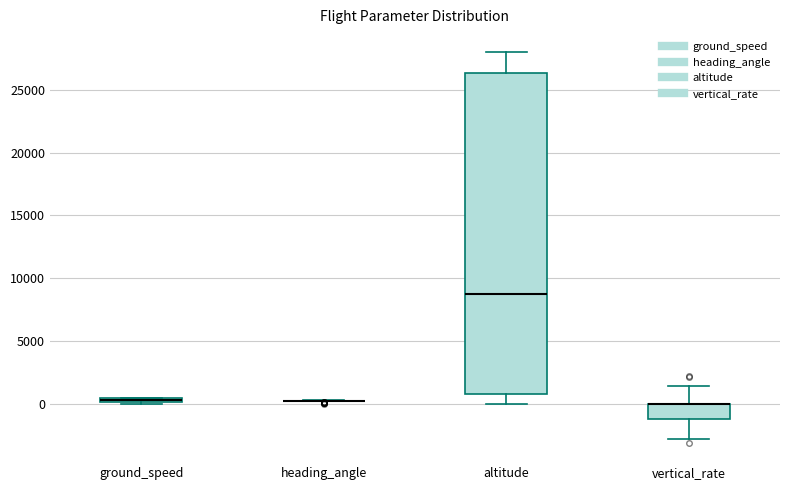

Where does the upper whisker of the box for altitude end on the y-axis? The values are not printed on the chart, so give them approximately, as read against the axis.

28000